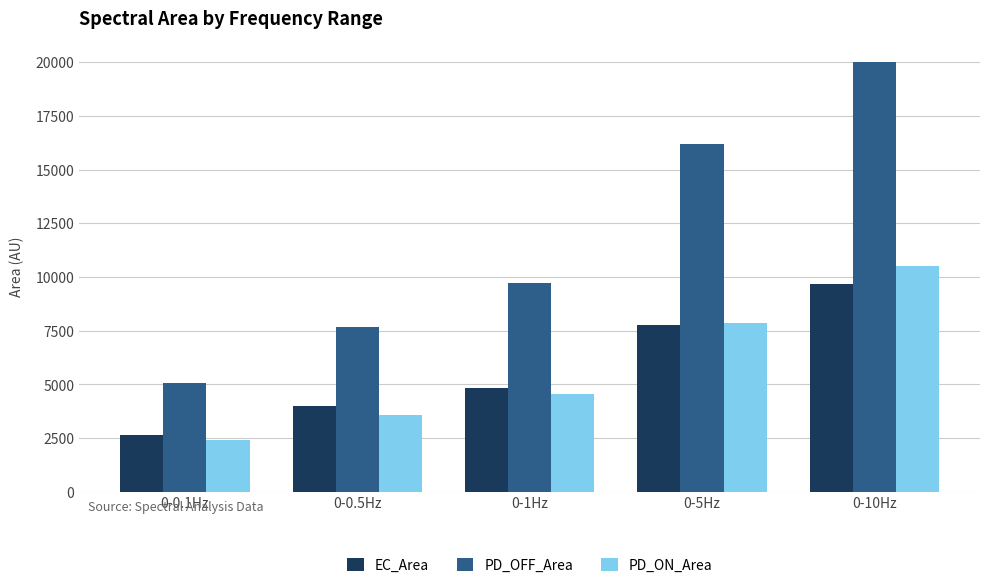

What value does the EC_Area series have at 0-0.1Hz?

2636.4